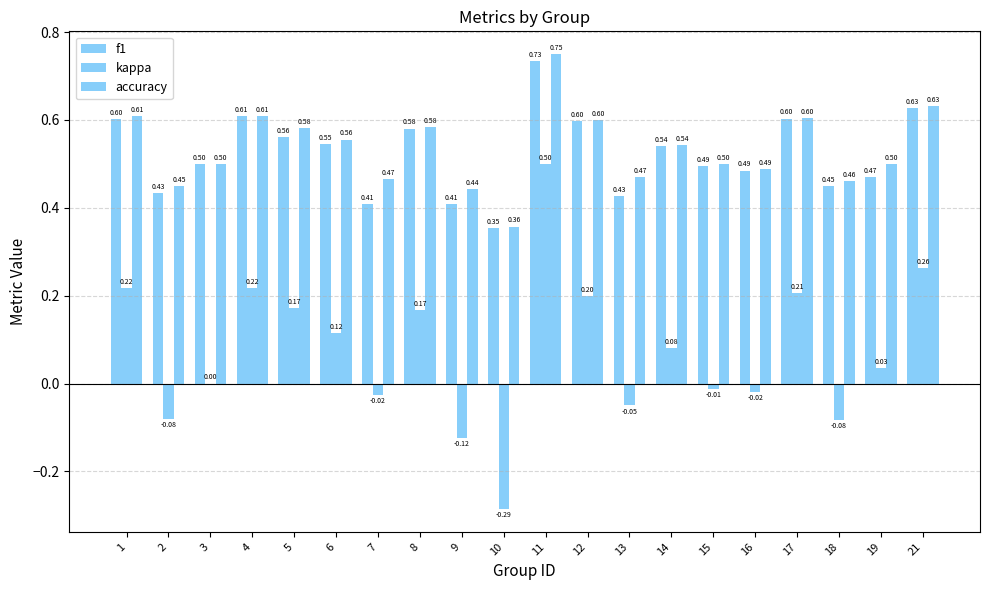

How many groups of bars are there?

20